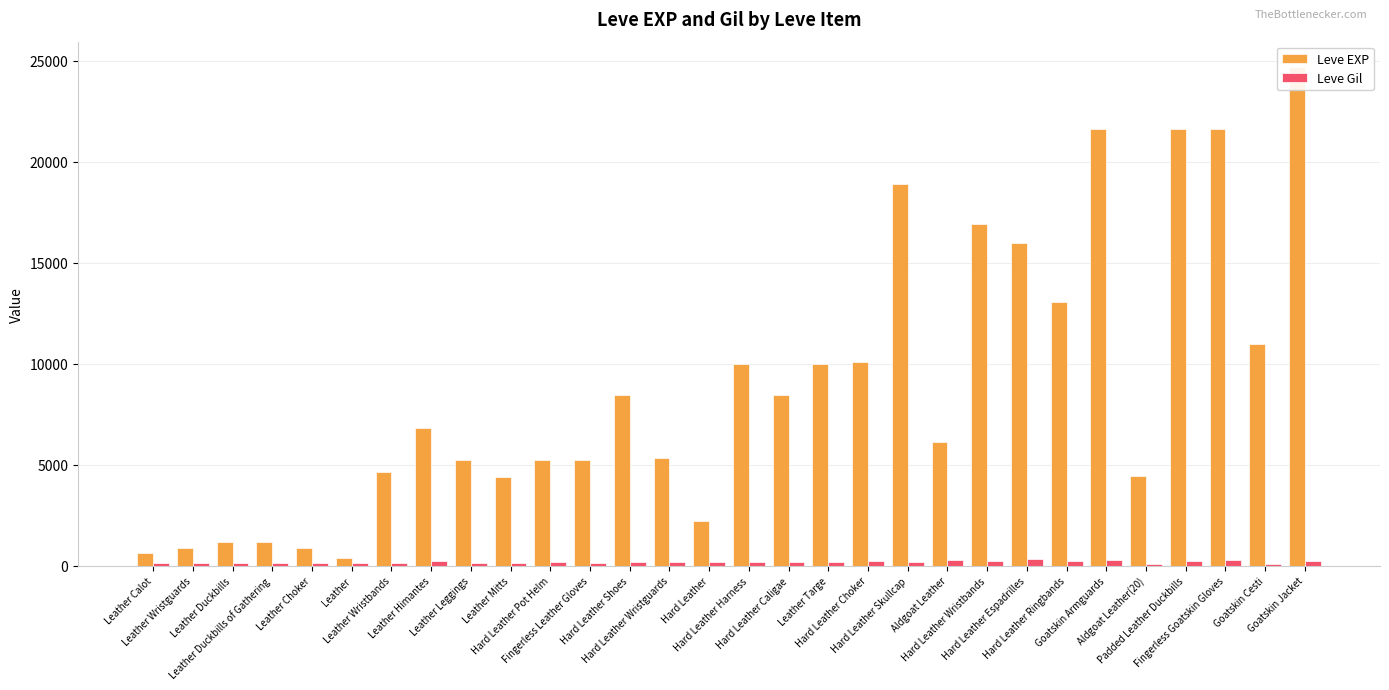

Rank the categories by Leve EXP value from highest to lowest.

Goatskin Jacket, Goatskin Armguards, Padded Leather Duckbills, Fingerless Goatskin Gloves, Hard Leather Skullcap, Hard Leather Wristbands, Hard Leather Espadrilles, Hard Leather Ringbands, Goatskin Cesti, Hard Leather Choker, Hard Leather Harness, Leather Targe, Hard Leather Shoes, Hard Leather Caligae, Leather Himantes, Aldgoat Leather, Hard Leather Wristguards, Leather Leggings, Hard Leather Pot Helm, Fingerless Leather Gloves, Leather Wristbands, Aldgoat Leather(20), Leather Mitts, Hard Leather, Leather Duckbills, Leather Duckbills of Gathering, Leather Wristguards, Leather Choker, Leather Calot, Leather